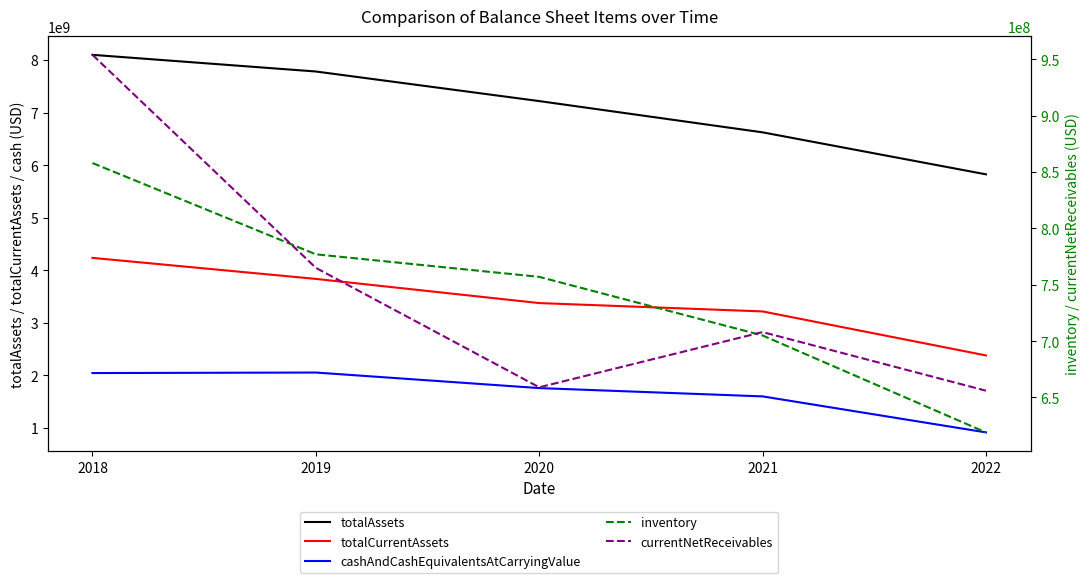

At which category is the sum across all series the highest?

2018